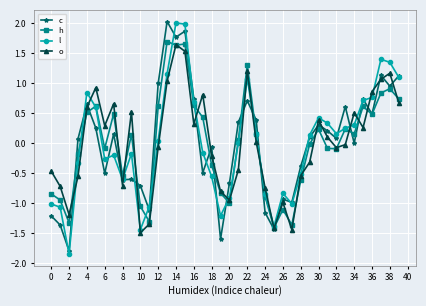

How many interior local valleys does the o series have?

10